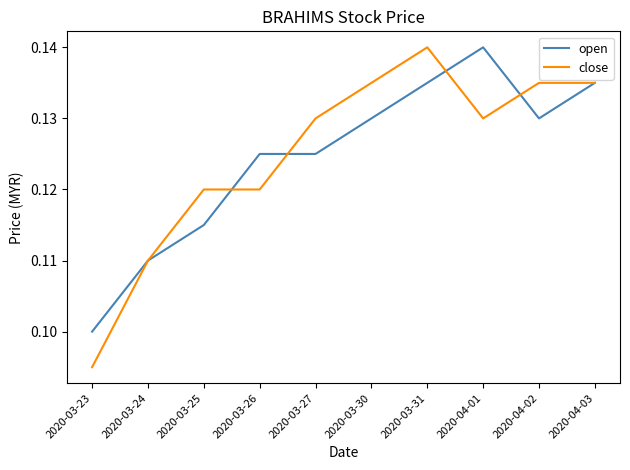

What is the sum of the close values at 2020-03-31 and 2020-03-25?

0.3